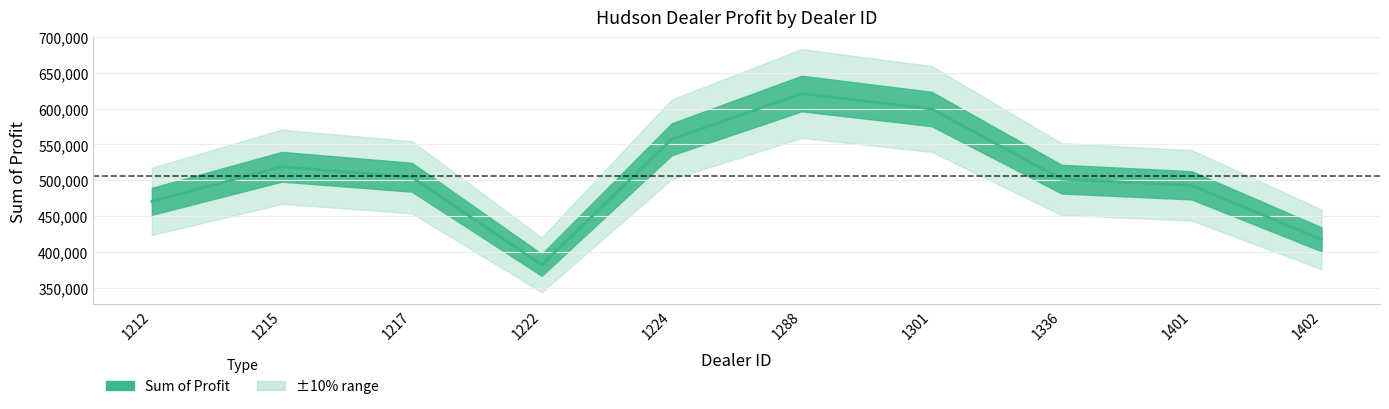

What is the difference between the second highest and minimum values?

217904.8